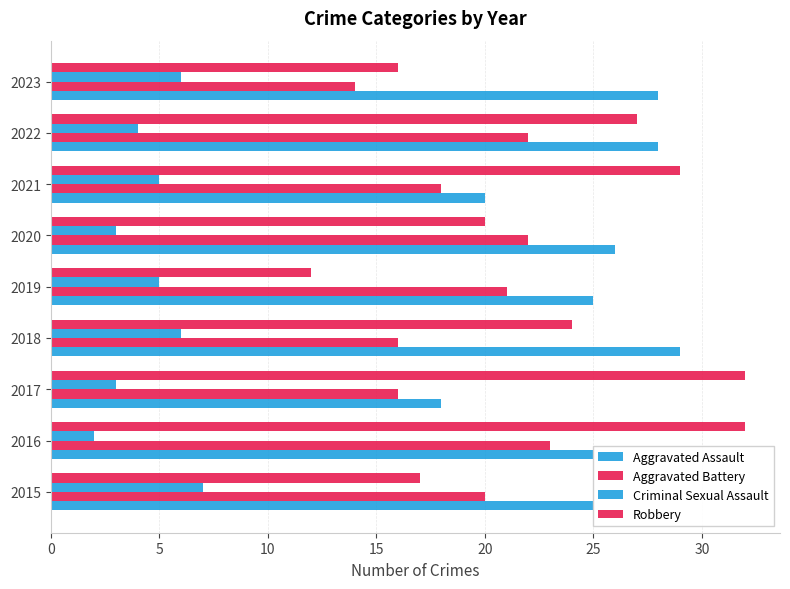

Reading left to right, extract all data points from this chart.

Aggravated Assault: 25	25	18	29	25	26	20	28	28
Aggravated Battery: 20	23	16	16	21	22	18	22	14
Criminal Sexual Assault: 7	2	3	6	5	3	5	4	6
Robbery: 17	32	32	24	12	20	29	27	16